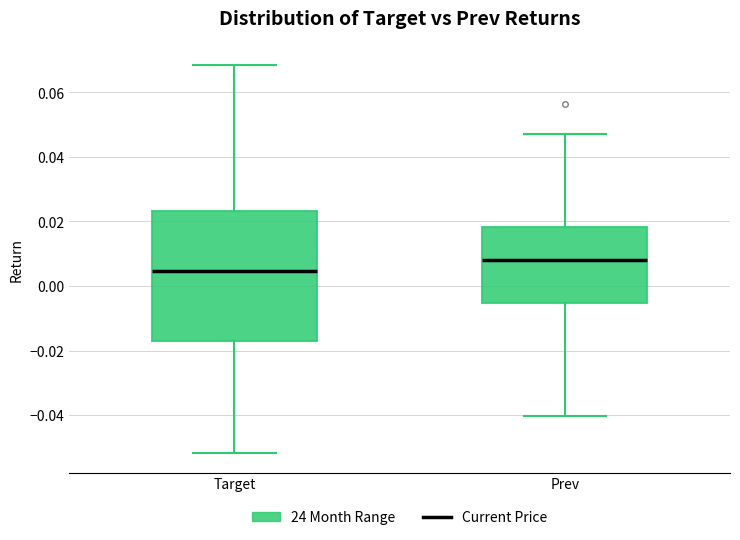

Comparing the boxes themselves (not the whiskers), which one is the tallest?

Target